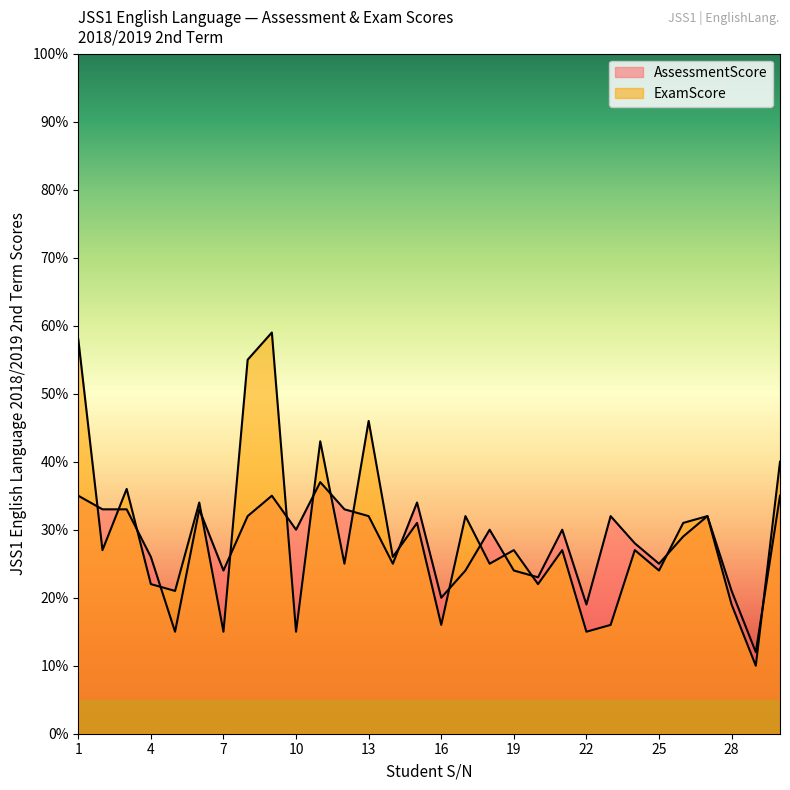

What is the average value of the AssessmentScore series?

28